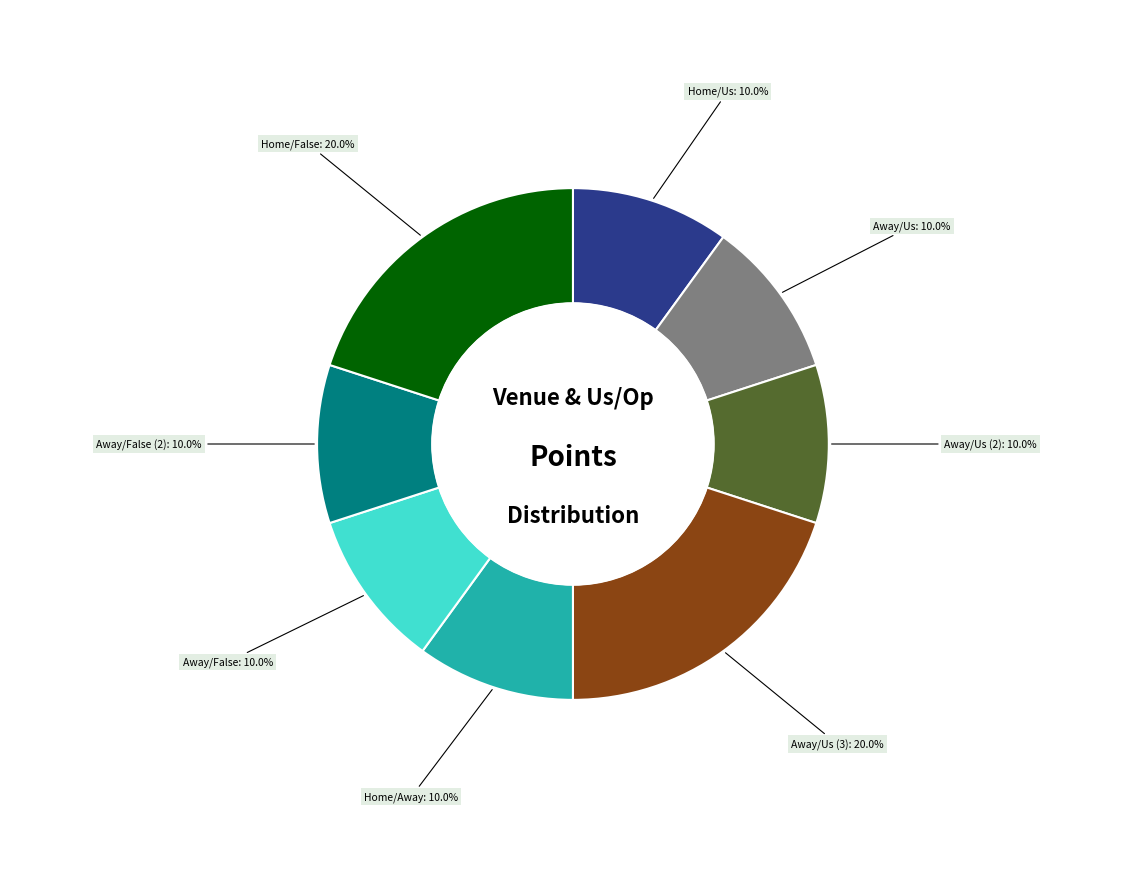

Does any single category account for the majority?

No